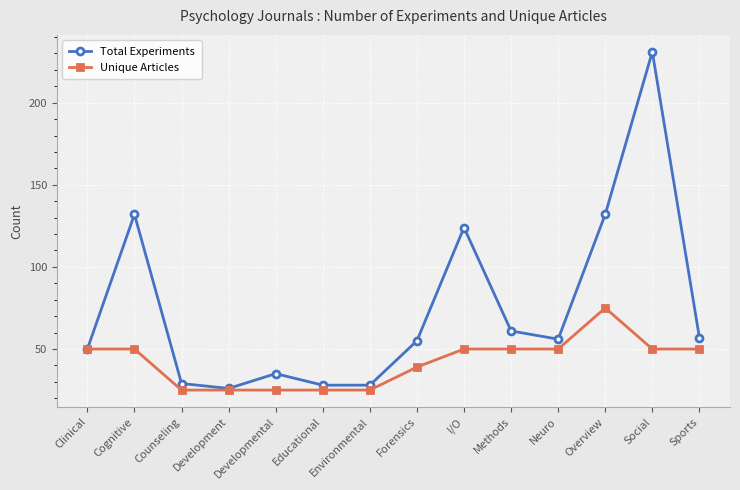

Is it true that Unique Articles equals 39 at Environmental?

False